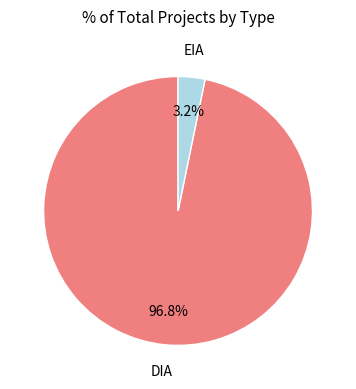

Is there a majority slice in this chart?

Yes